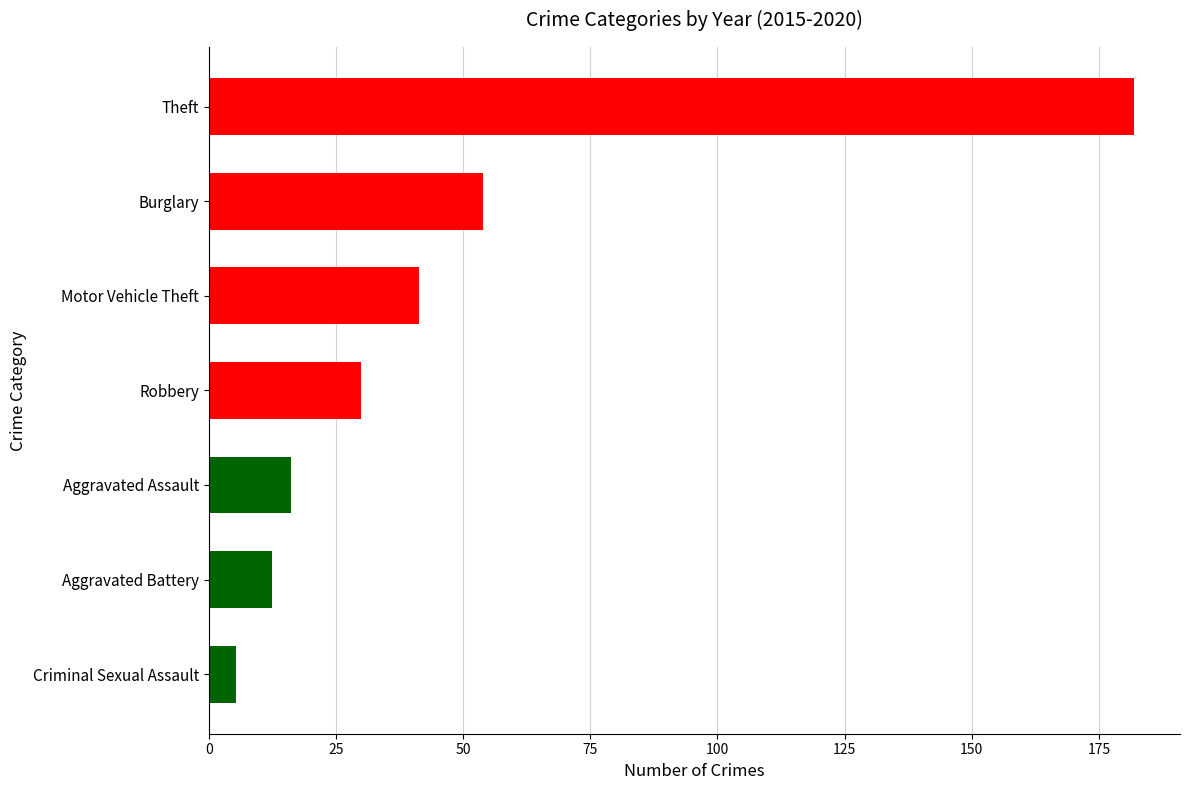

Reading top to bottom, list all the values displayed in this chart.

Theft=181.8	Burglary=54.0	Motor Vehicle Theft=41.3	Robbery=30.0	Aggravated Assault=16.2	Aggravated Battery=12.5	Criminal Sexual Assault=5.3